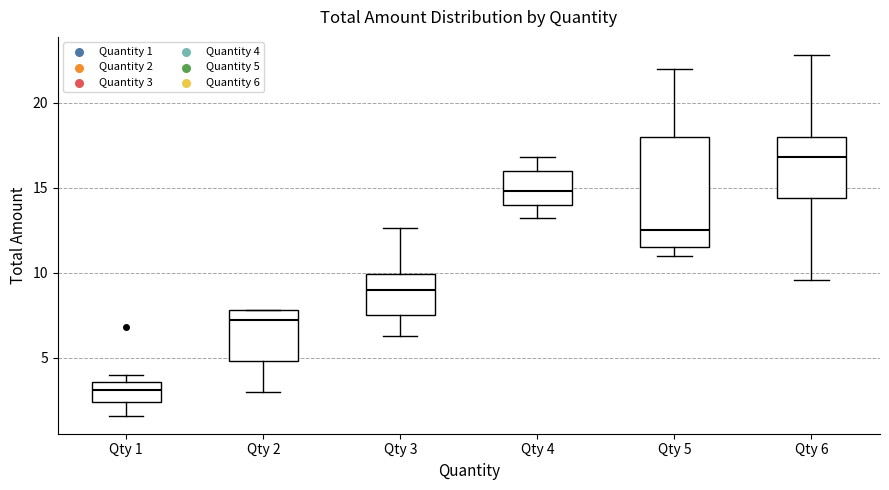

Reading left to right, transcribe this box plot: for each box, give where its median line is, the range the box spans, and where its two whiskers end, as read against the y-axis. The values are not printed on the chart, so give them approximately, as read against the axis.

Qty 1: median 3.0, box 2.5 to 3.5, whiskers 1.5 to 4.0
Qty 2: median 7.0, box 5.0 to 8.0, whiskers 3.0 to 8.0
Qty 3: median 9.0, box 7.5 to 10.0, whiskers 6.5 to 12.5
Qty 4: median 15.0, box 14.0 to 16.0, whiskers 13.0 to 17.0
Qty 5: median 12.5, box 11.5 to 18.0, whiskers 11.0 to 22.0
Qty 6: median 17.0, box 14.5 to 18.0, whiskers 9.5 to 23.0